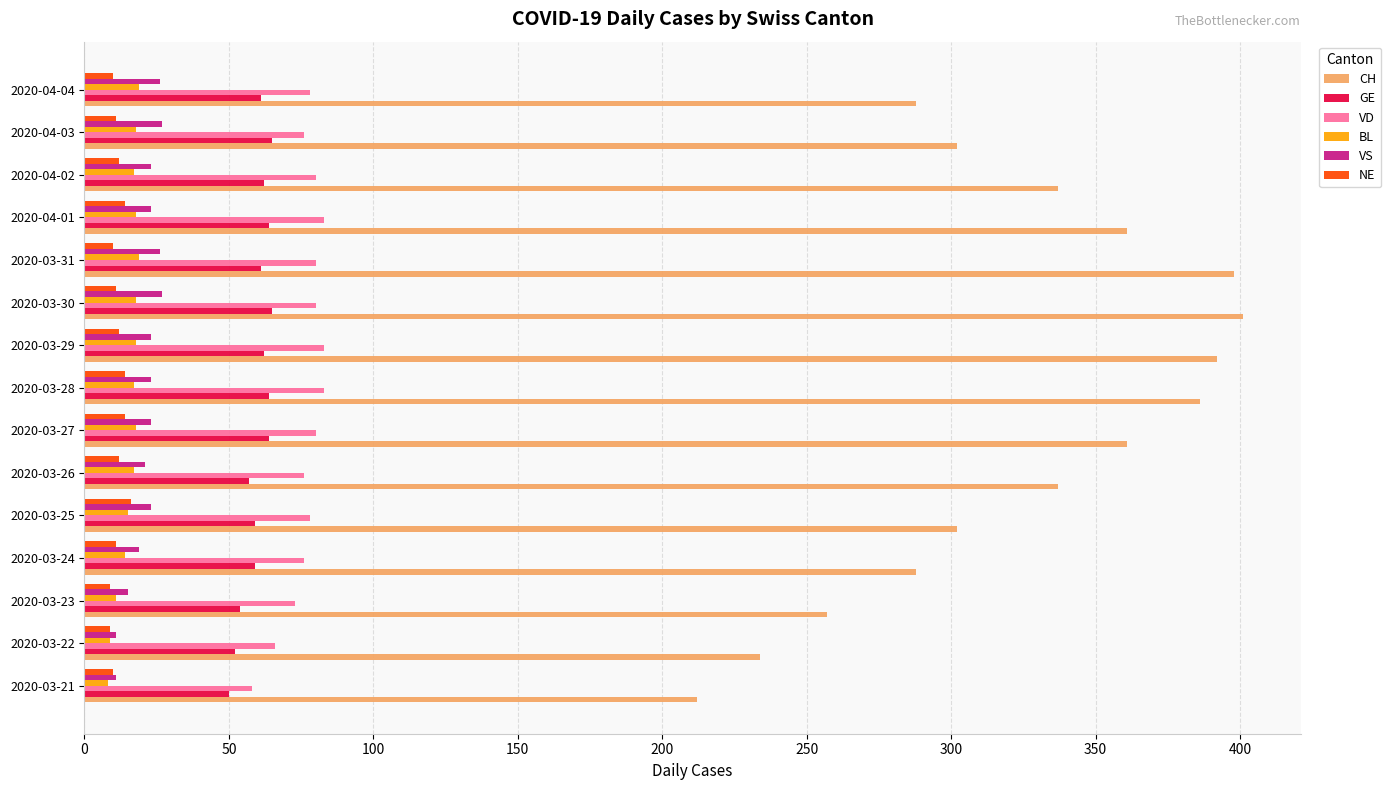

What is the sum of the NE values at 2020-04-03 and 2020-03-23?

20